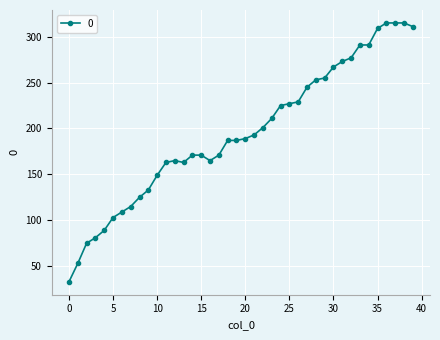

What is the value of the 39th point from the left?

315